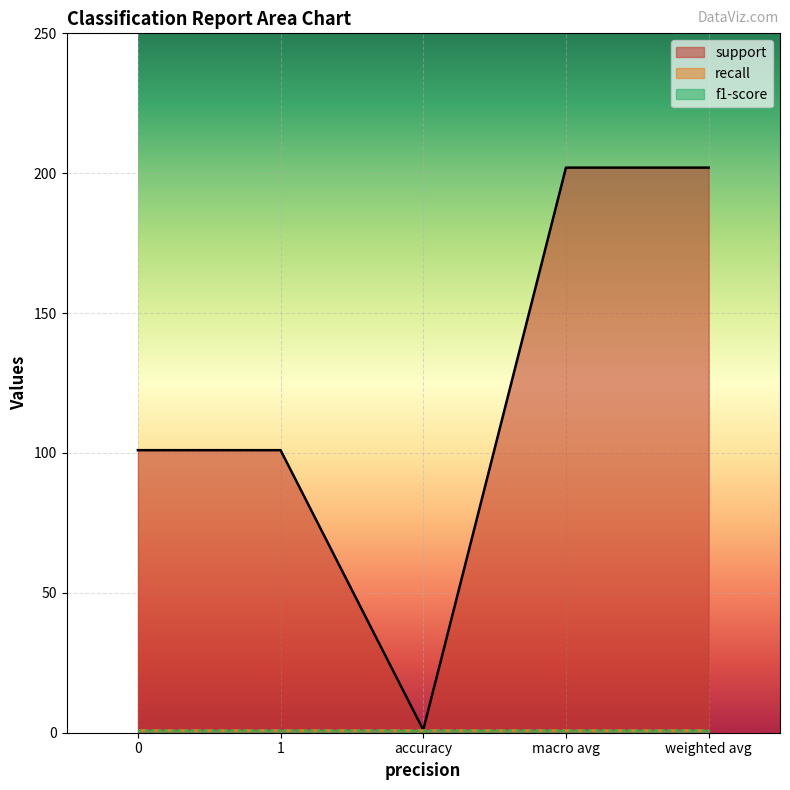

Does the chart display data point markers on the line(s)?

No